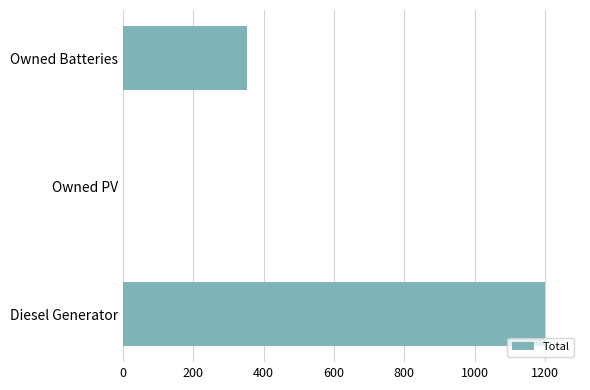

Reading top to bottom, what are all the values shown in this chart?

Owned Batteries=352	Owned PV=0	Diesel Generator=1201